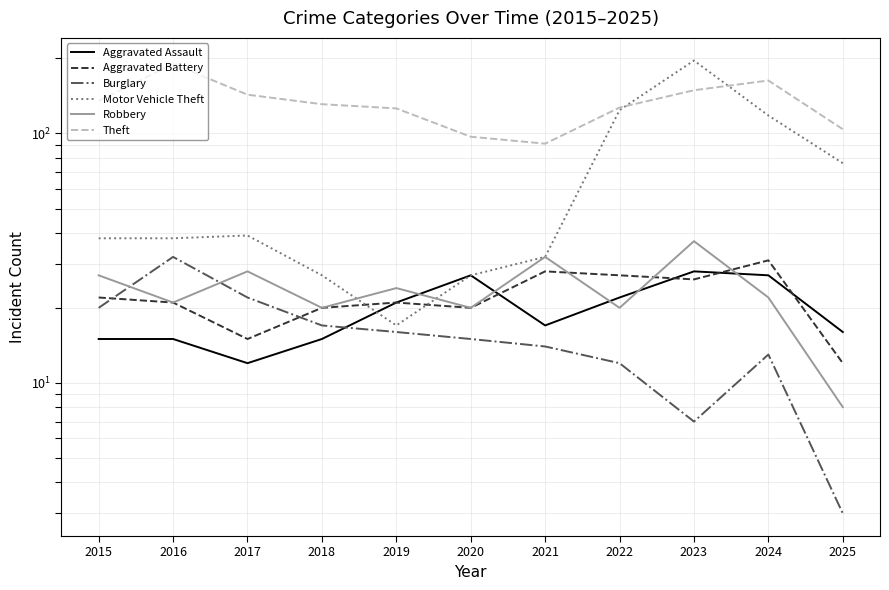

List the labels in order of Theft value, largest first.

2016, 2024, 2023, 2017, 2015, 2018, 2022, 2019, 2025, 2020, 2021